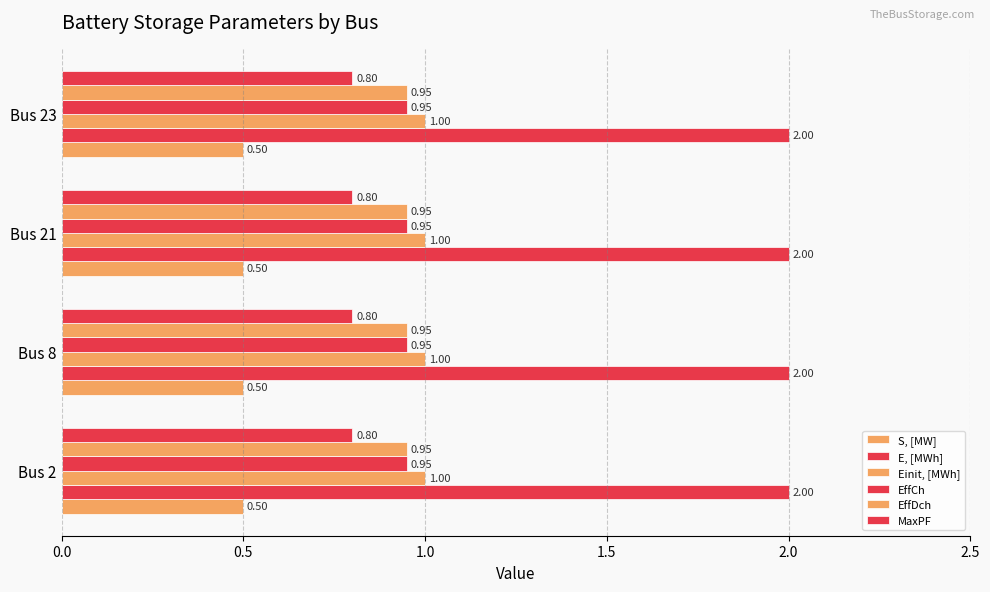

What is the sum of all E, [MWh] values?

8.0